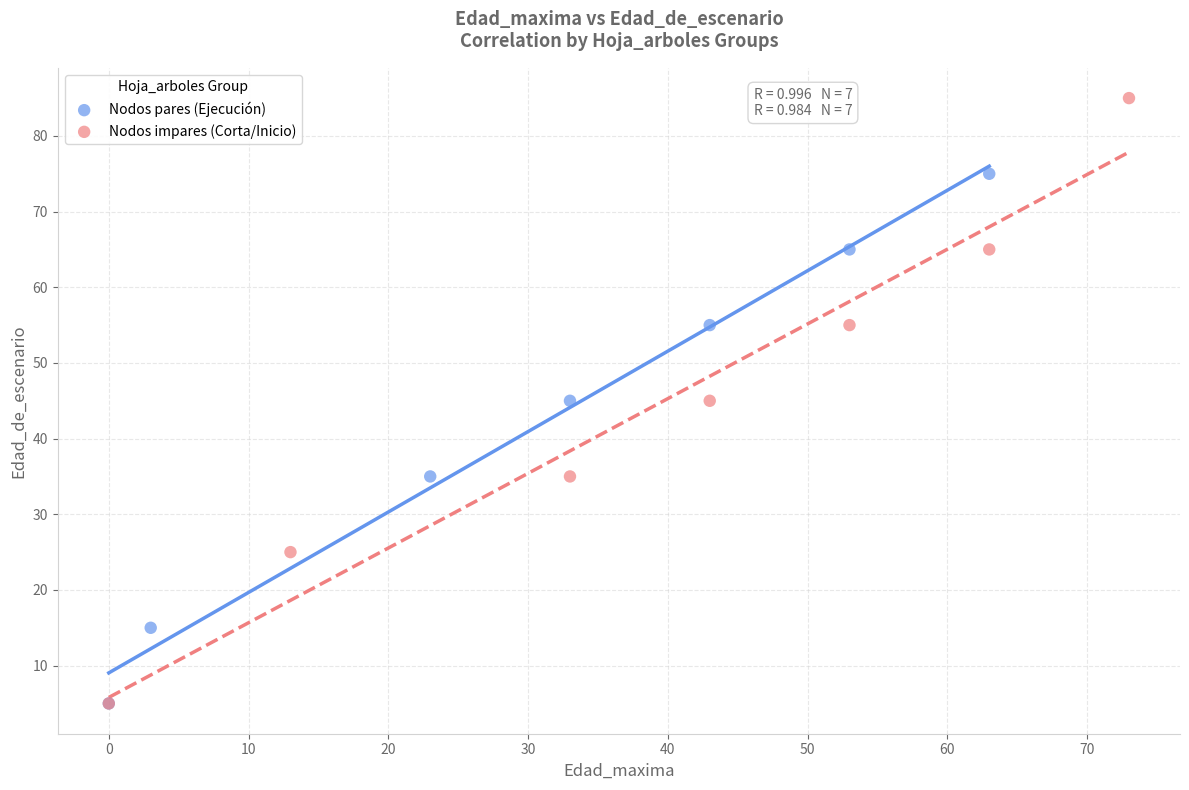

Which series contains the highest Y value?

Nodos impares (Corta/Inicio)